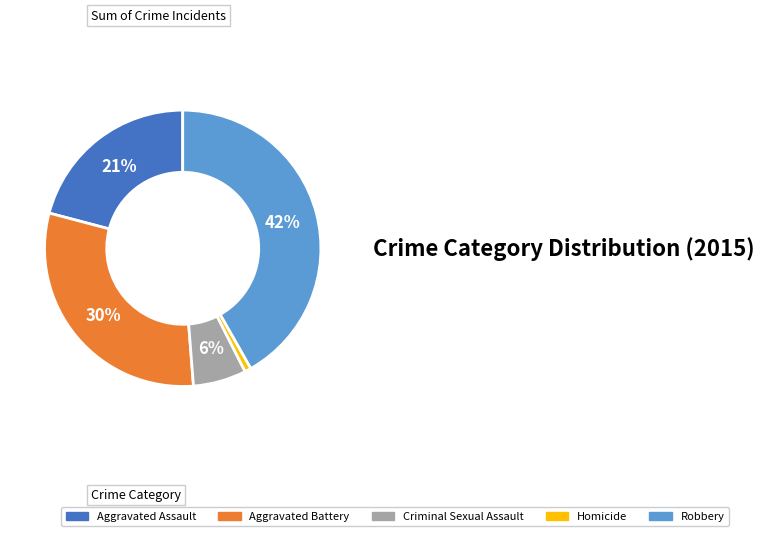

Count the number of slices in the pie.

5